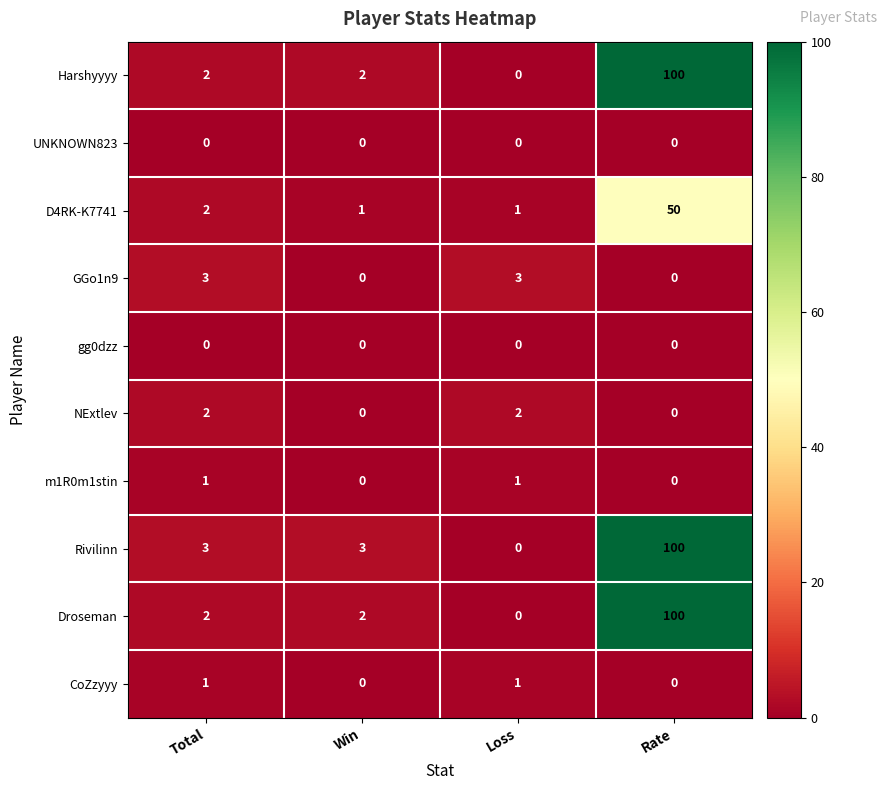

True or false: m1R0m1stin has a value of 0 at Rate.

True